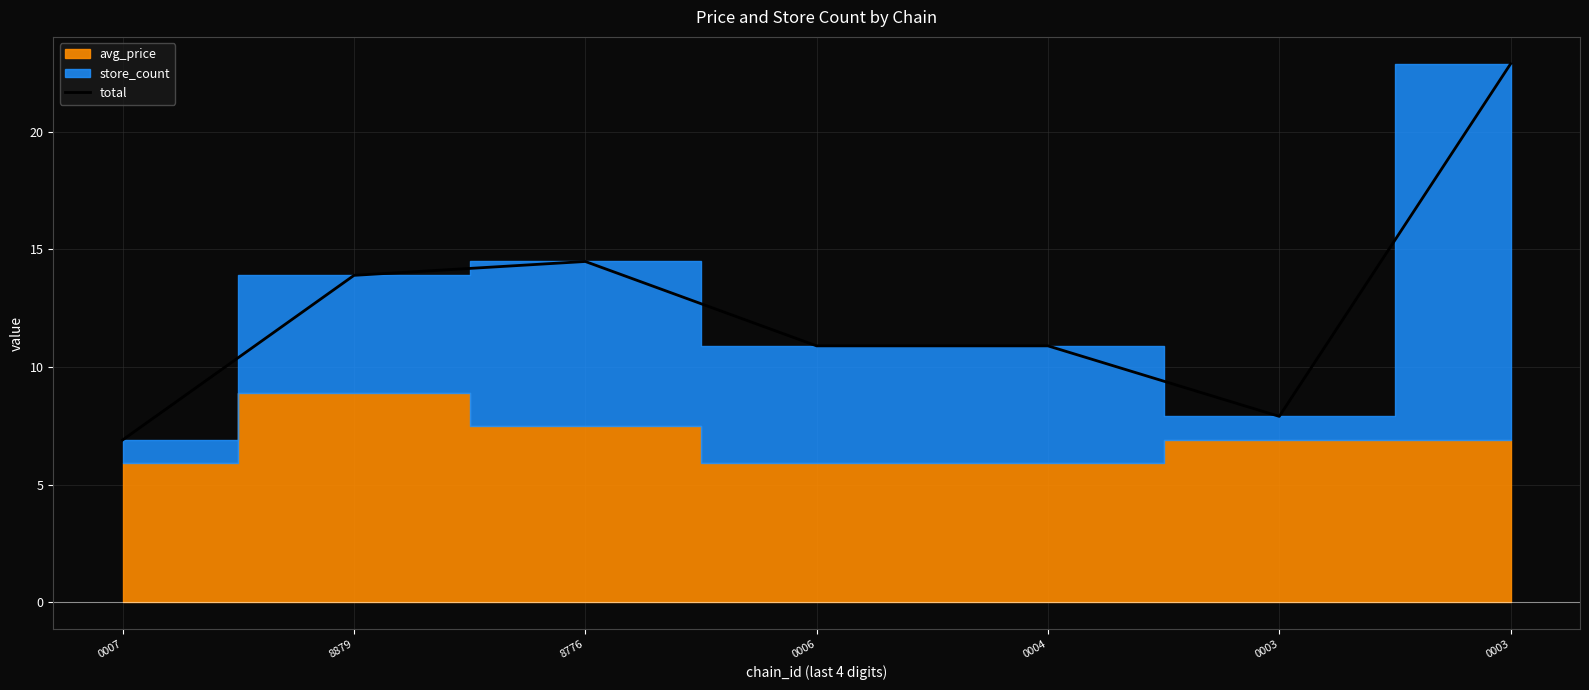

How many points are higher than both their immediate neighbors (excluding endpoints)?

1